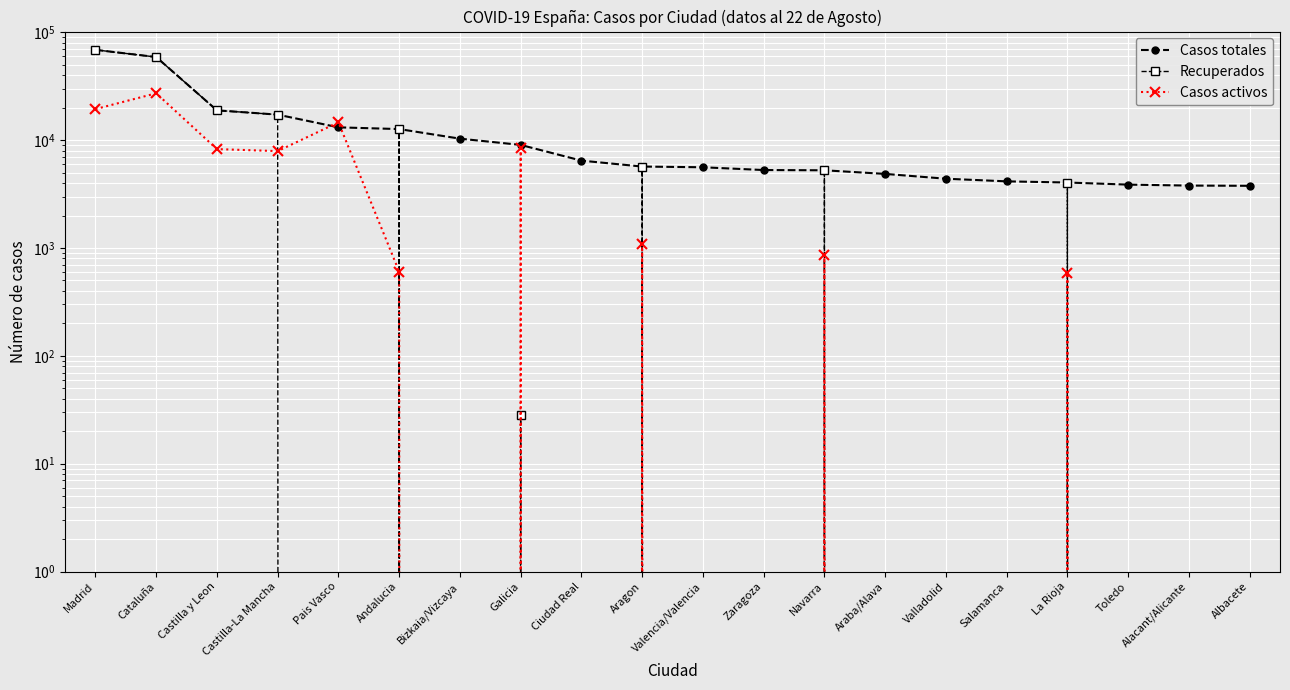

List the labels in order of Casos totales value, smallest first.

Albacete, Alacant/Alicante, Toledo, La Rioja, Salamanca, Valladolid, Araba/Alava, Navarra, Zaragoza, Valencia/Valencia, Aragon, Ciudad Real, Galicia, Bizkaia/Vizcaya, Andalucia, Pais Vasco, Castilla-La Mancha, Castilla y Leon, Cataluña, Madrid